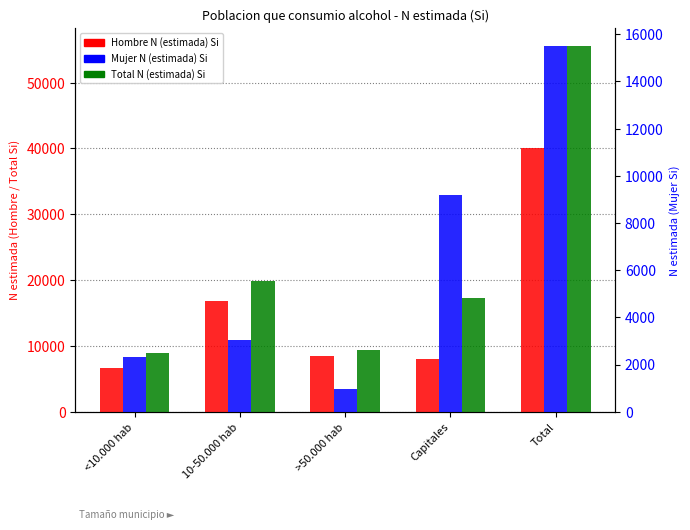

What is the difference between the maximum and minimum values in the Total N (estimada) Si series?

46548